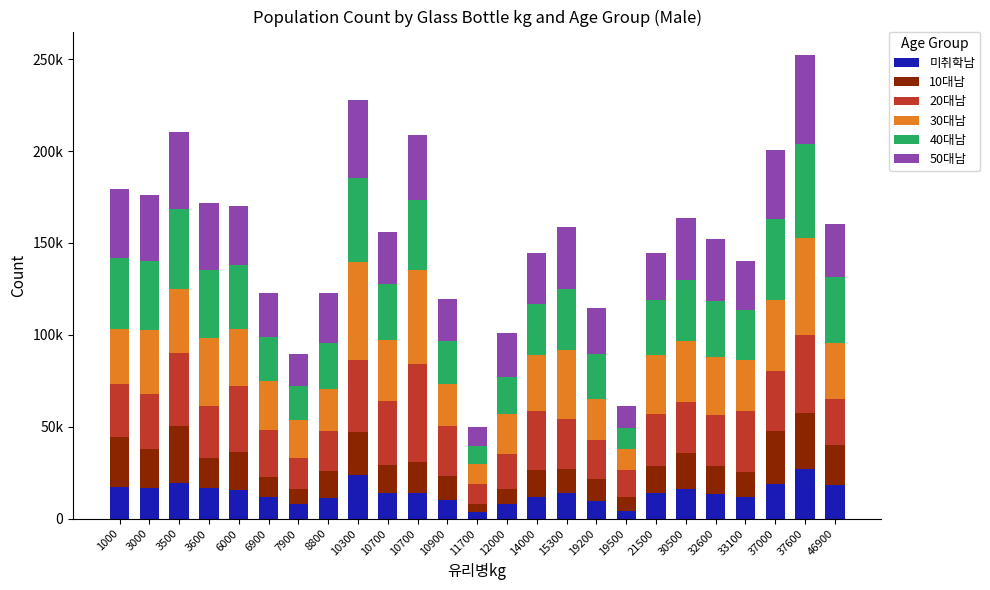

The 30대남 series shows 9284 at 7900. True or false?

False